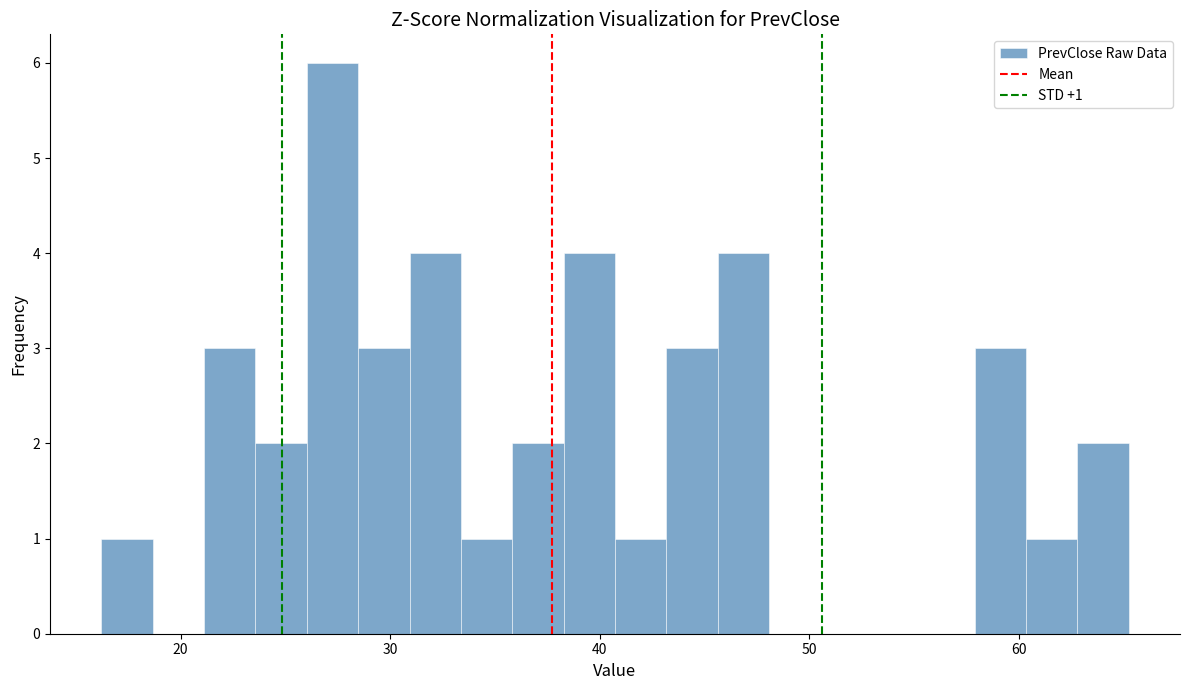

Around what value on the x-axis is the tallest bar? Give the approximate position of its centre, as read against the axis.

27